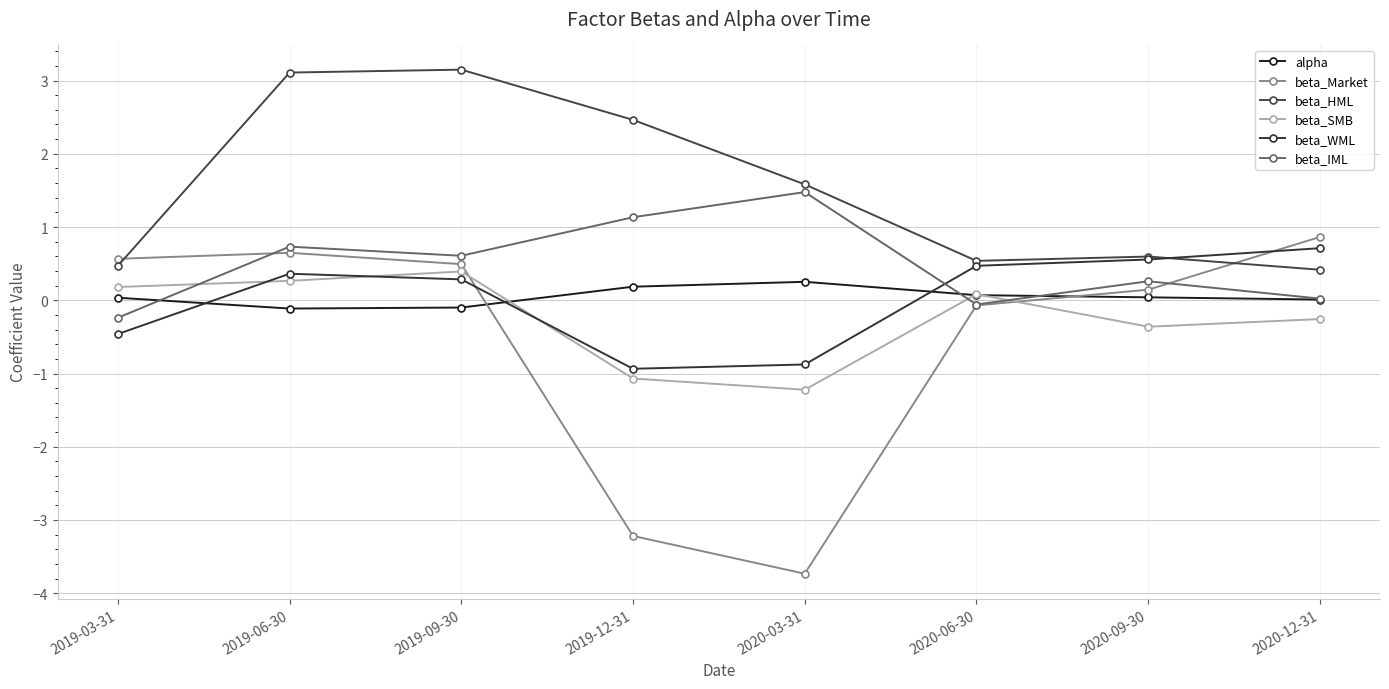

True or false: beta_HML and beta_SMB cross at least once.

False